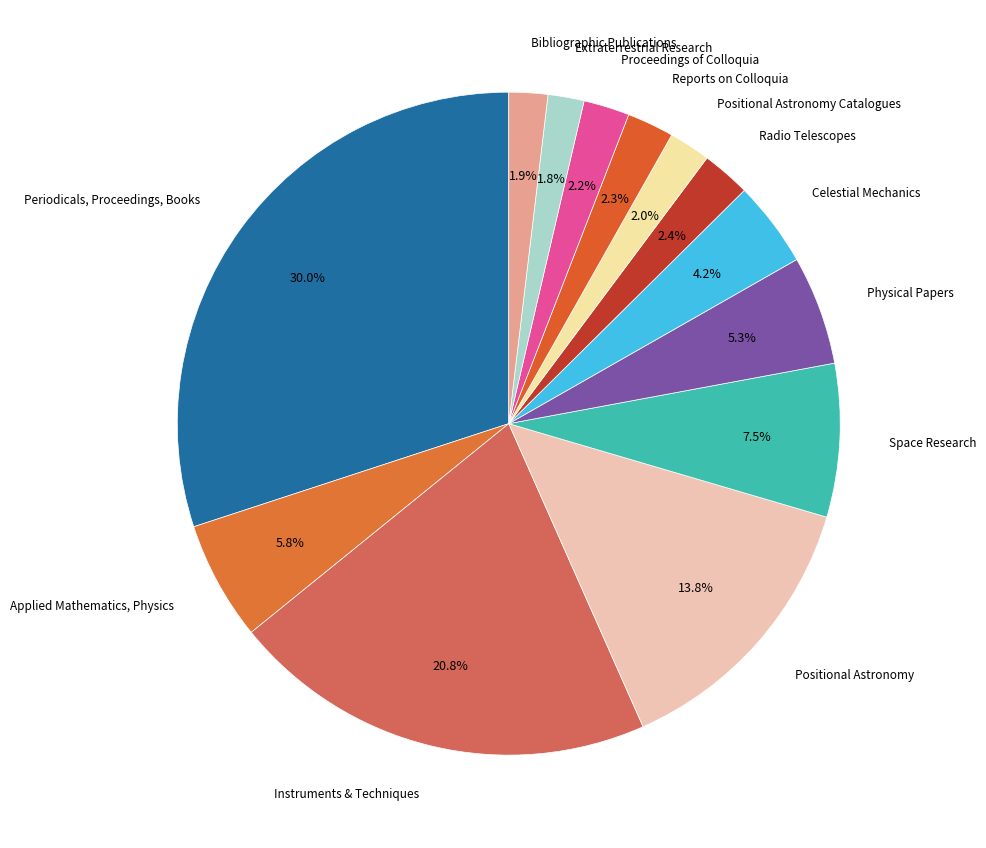

Rank the categories by value from lowest to highest.

Extraterrestrial Research, Bibliographic Publications, Positional Astronomy Catalogues, Proceedings of Colloquia, Reports on Colloquia, Radio Telescopes, Celestial Mechanics, Physical Papers, Applied Mathematics, Physics, Space Research, Positional Astronomy, Instruments & Techniques, Periodicals, Proceedings, Books